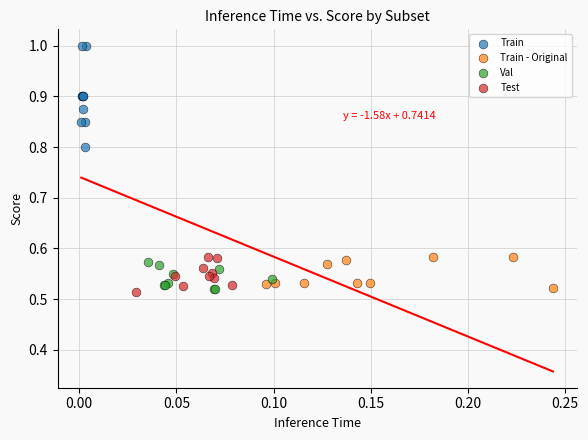

Which series has the largest Y range (max minus min)?

Train